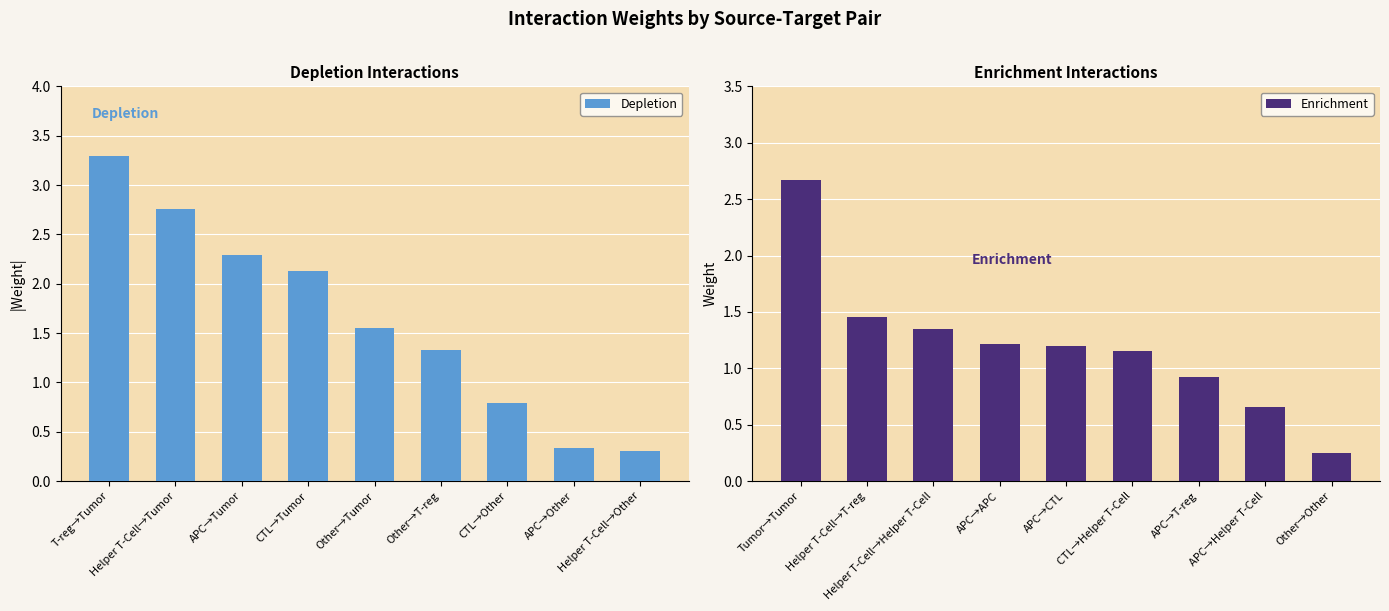

What is the difference between the second highest and second lowest values in the Depletion series?

2.4